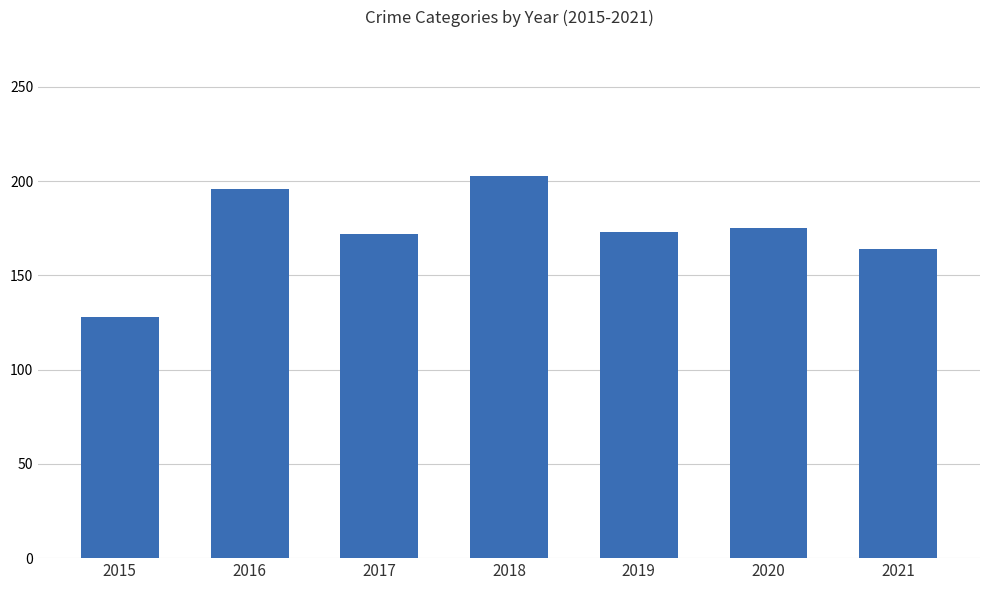

What is the smallest value displayed?

128